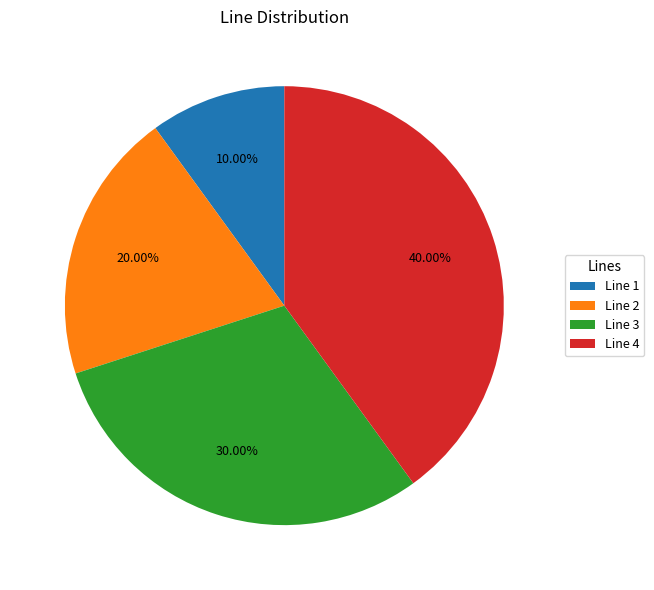

Is it true that Line 4 is 40% of the pie?

True